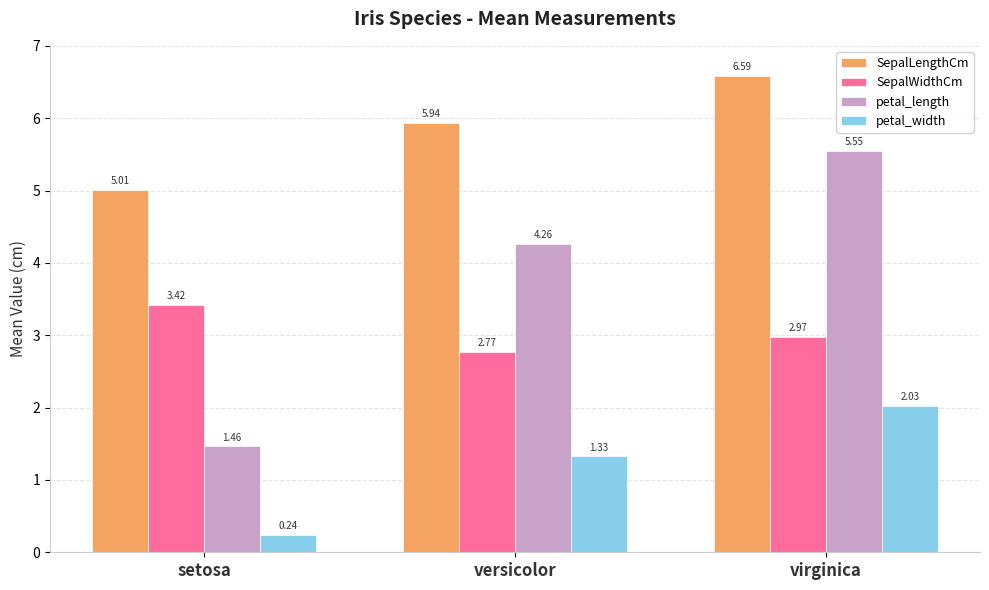

What is the label of the 3rd bar from the right?

setosa